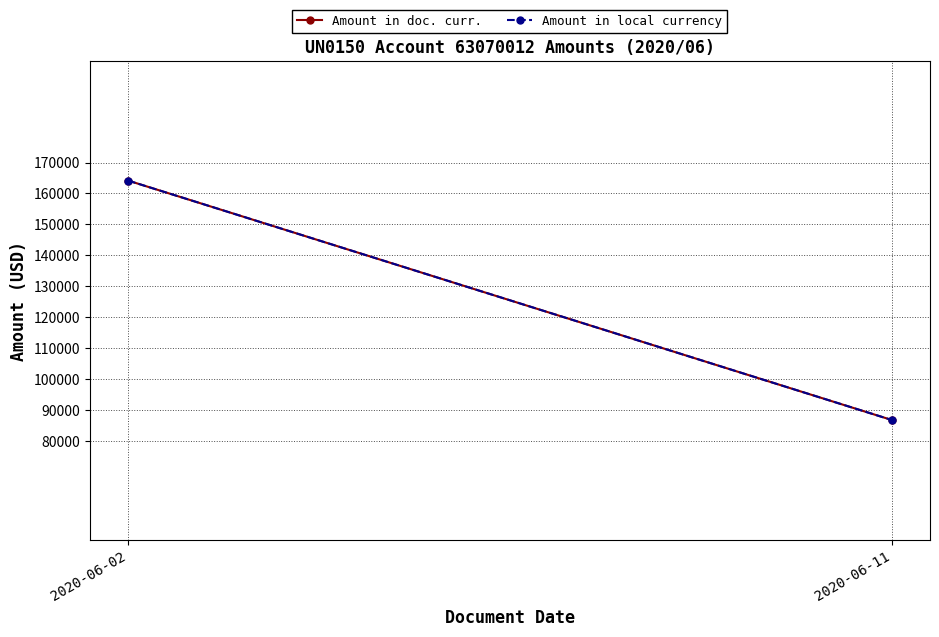

Is the value of Amount in local currency at 2020-06-02 greater than the value of Amount in doc. curr. at 2020-06-02?

No